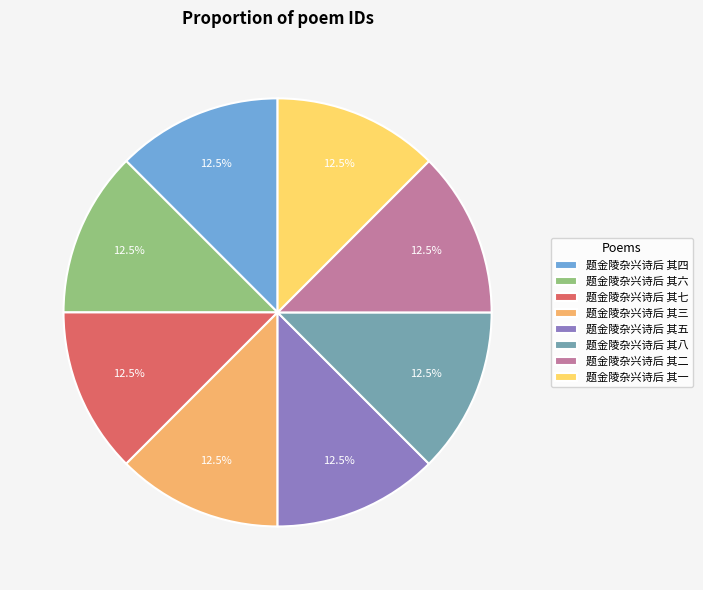

What is the total percentage of 题金陵杂兴诗后 其七 and 题金陵杂兴诗后 其四?

25.0%